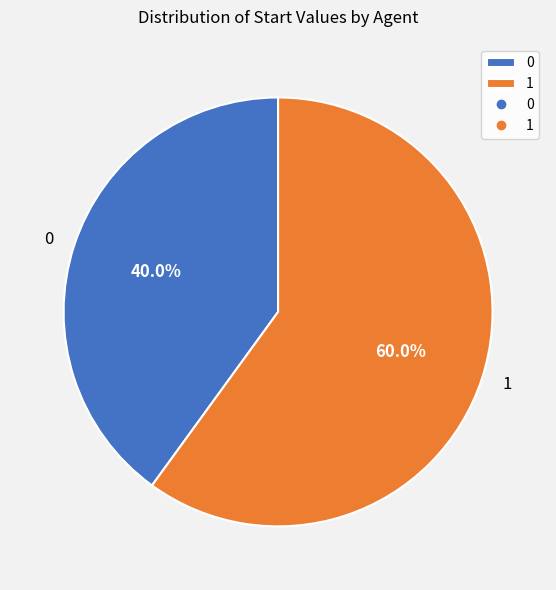

How many segments does this pie chart have?

2